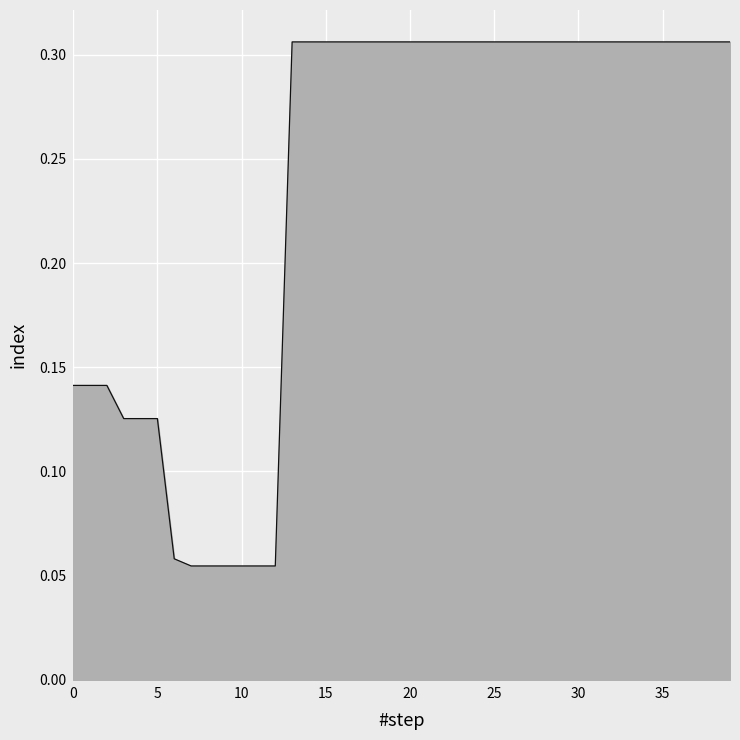

Is this an area chart (filled region under the line)?

Yes